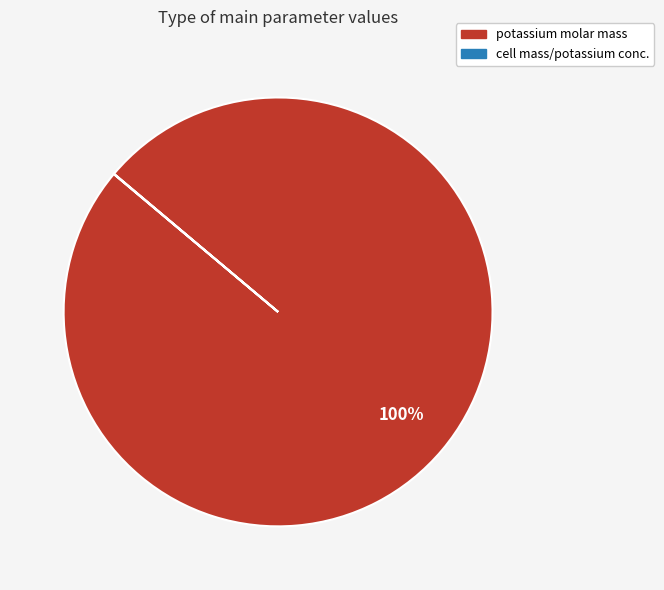

Is it true that potassium molar mass is 100% of the pie?

True